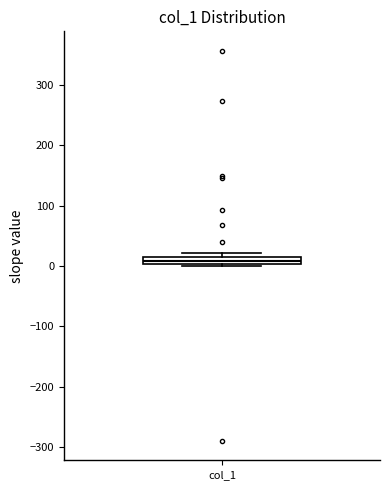

Where is the upper edge of the box for col_1 on the y-axis? The values are not printed on the chart, so give them approximately, as read against the axis.

20